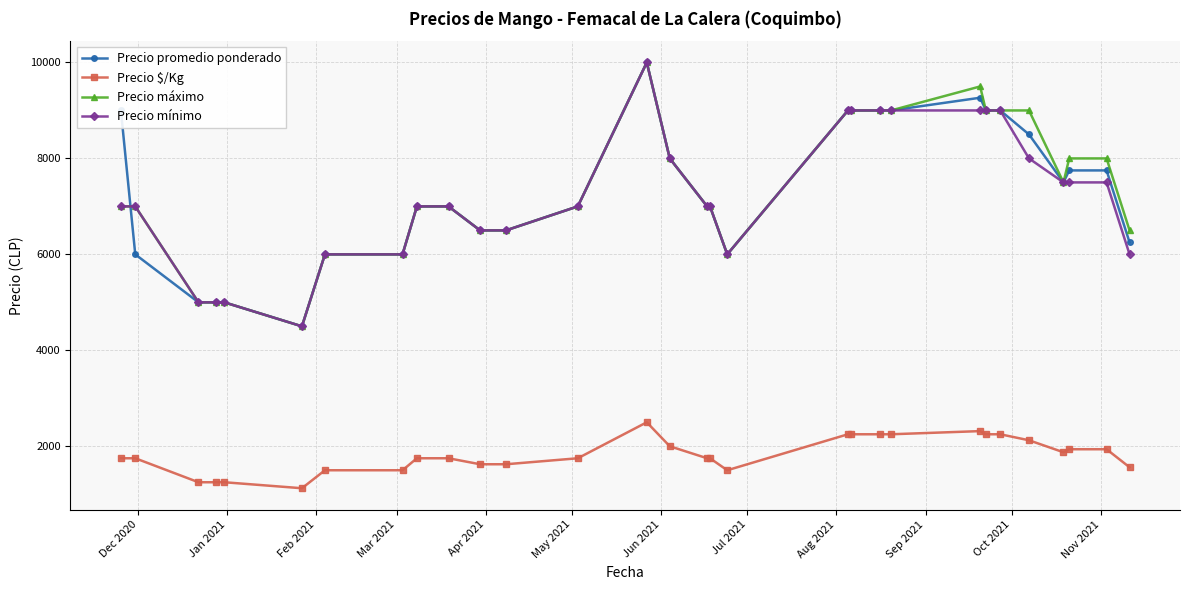

What is the value of the Precio mínimo point at the 22nd from the left?

9000